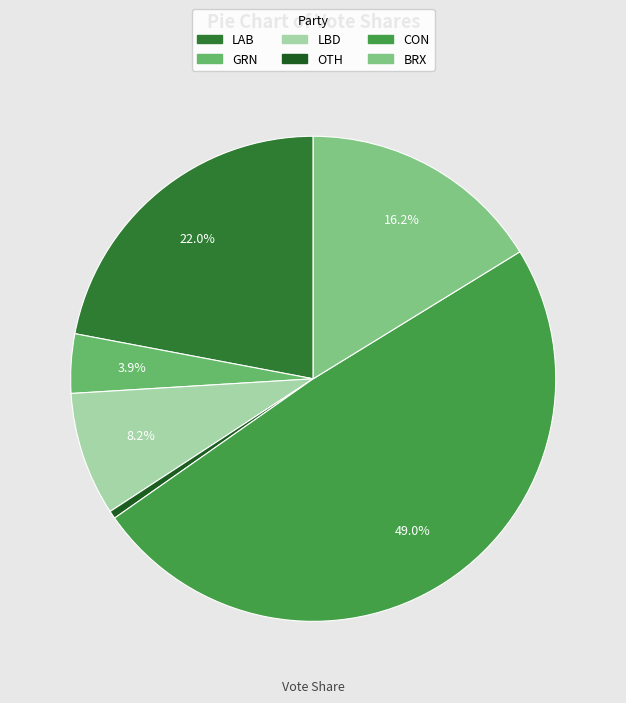

What percentage is NOT represented by LBD?

91.8%